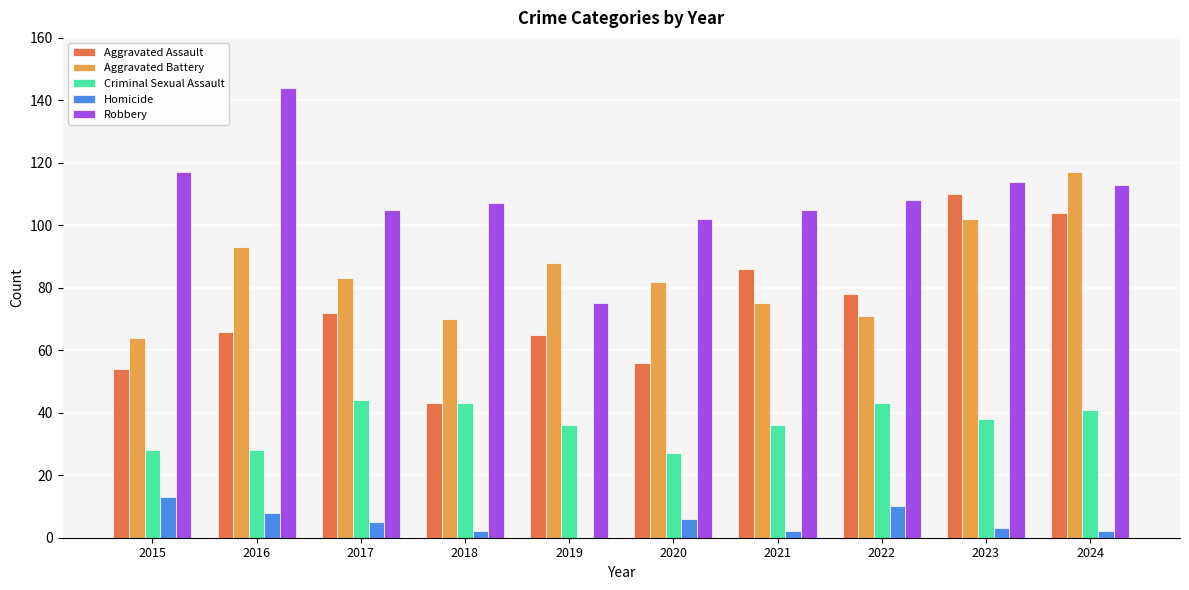

What is the sum of all Homicide values?

51